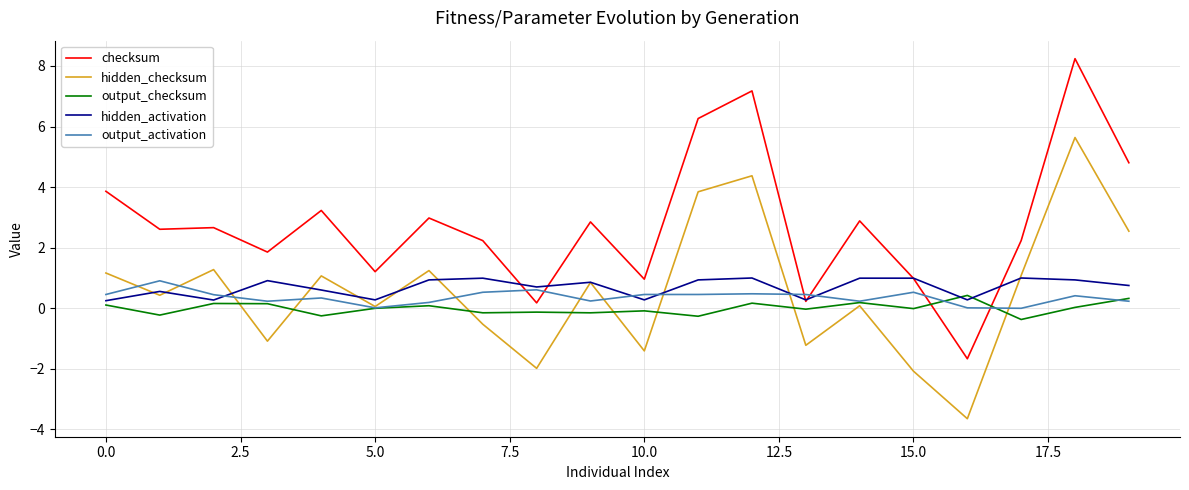

Which series has the widest spread of values?

checksum